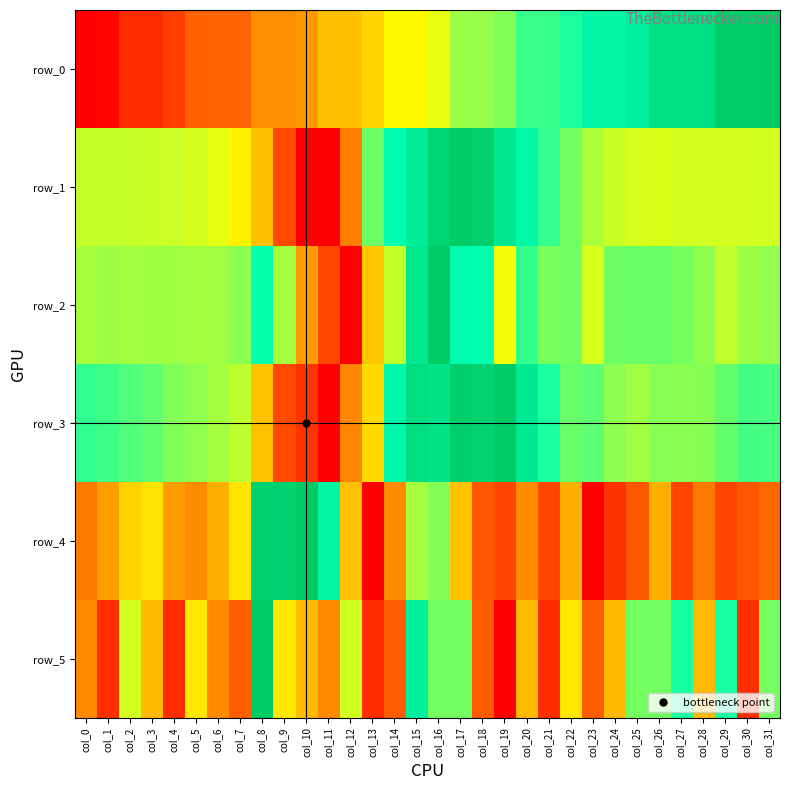

Count the row_2 values in the range 0 to 1.

32